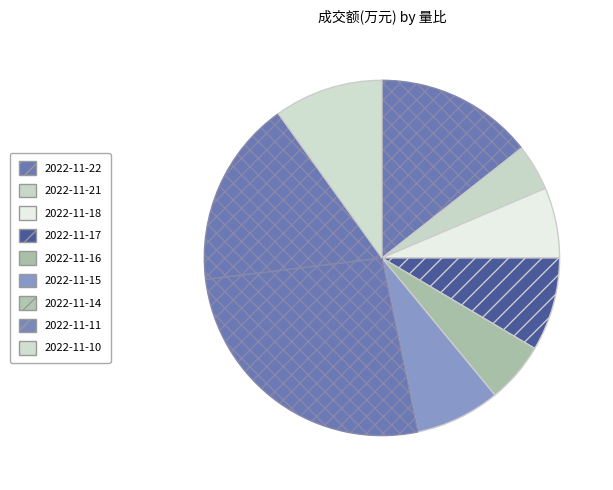

To the nearest percent, what percentage of the pie is 2022-11-22?

14%